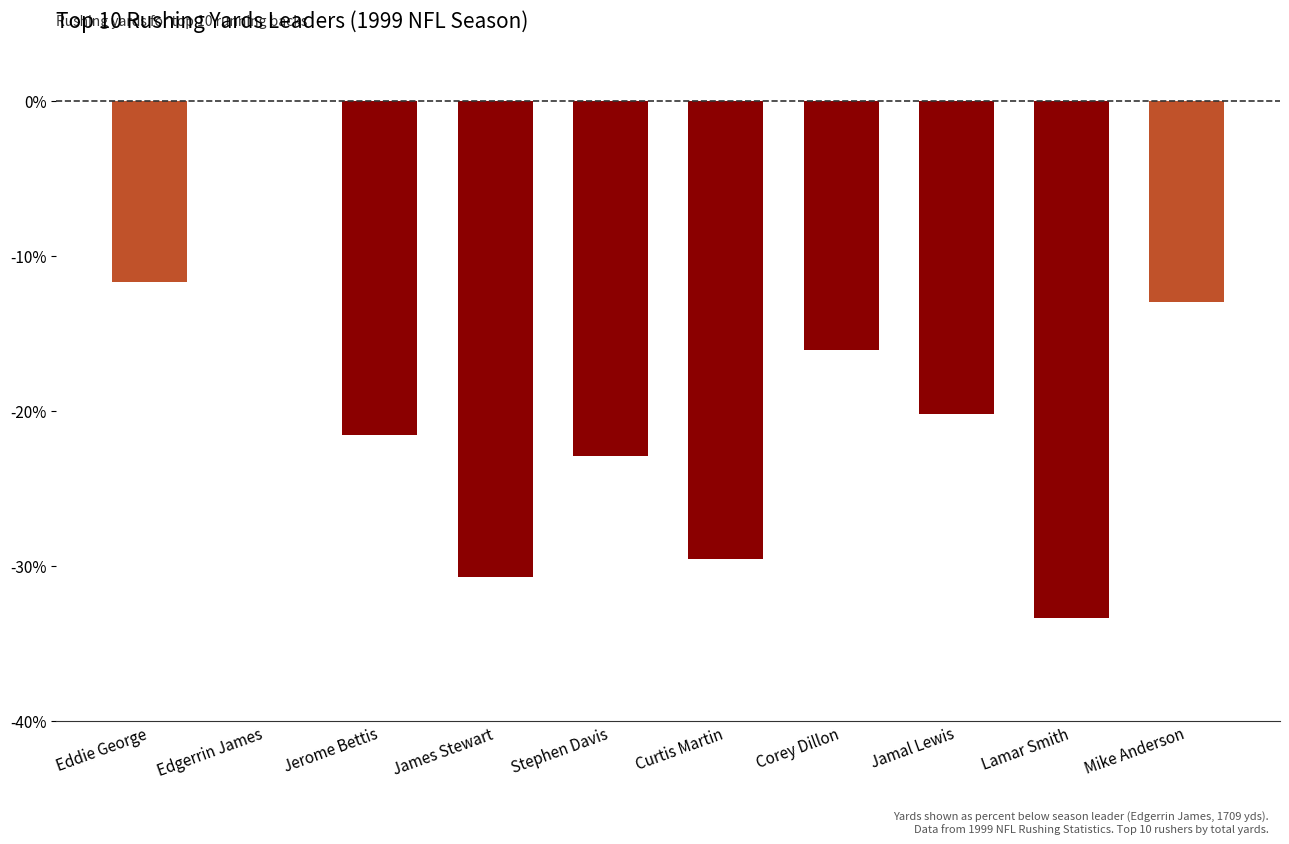

Count the number of categories in the chart.

10